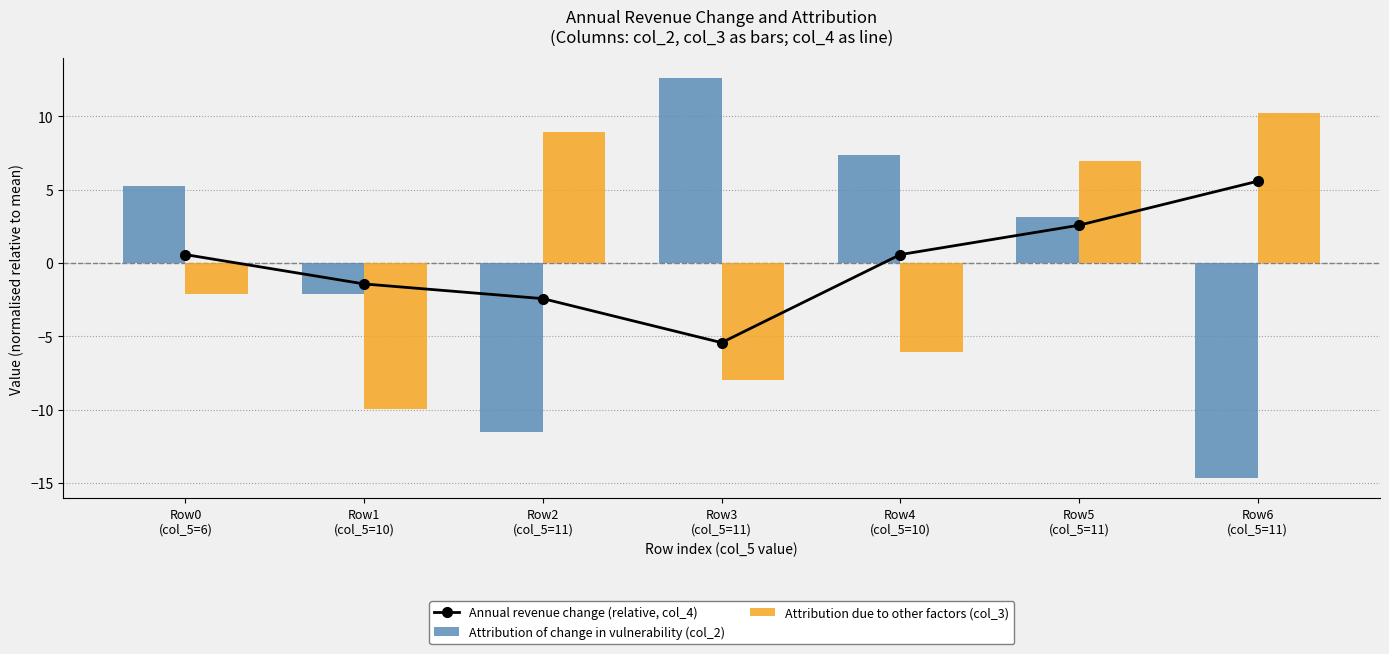

The value of Annual revenue change (relative, col_4) at Row1
(col_5=10) is -1.4. True or false?

True